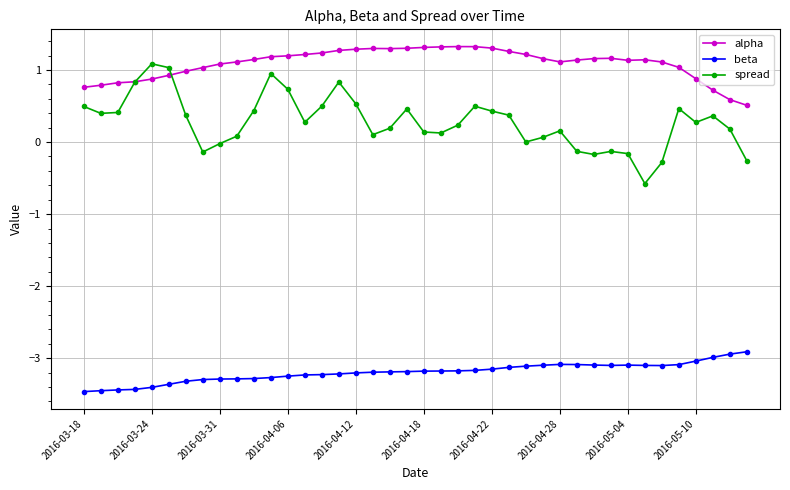

Which series has the largest total across all categories?

alpha